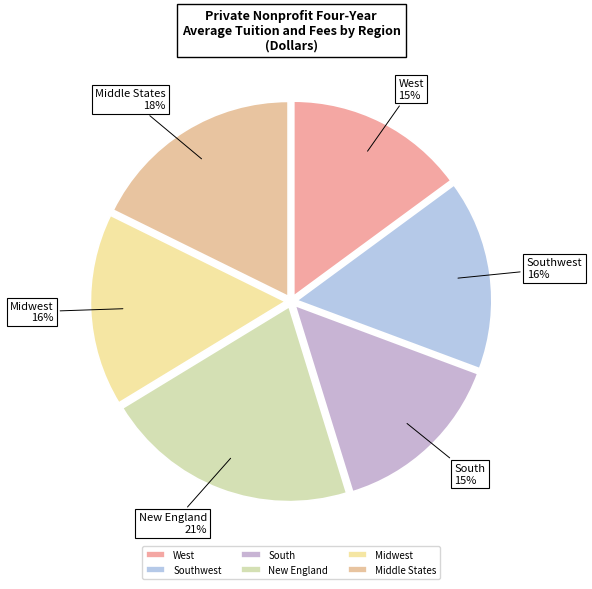

Is Midwest the majority of the pie?

No